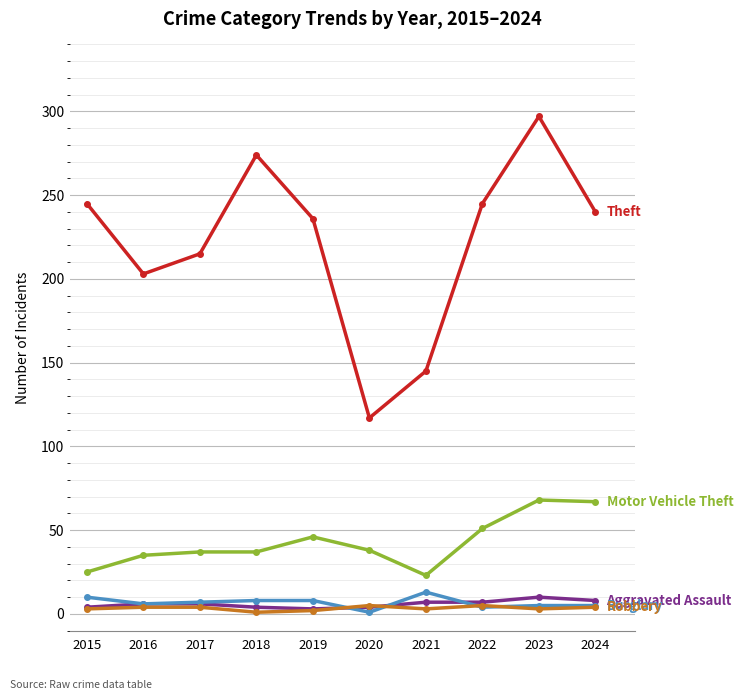

Is this an area chart (filled region under the line)?

No